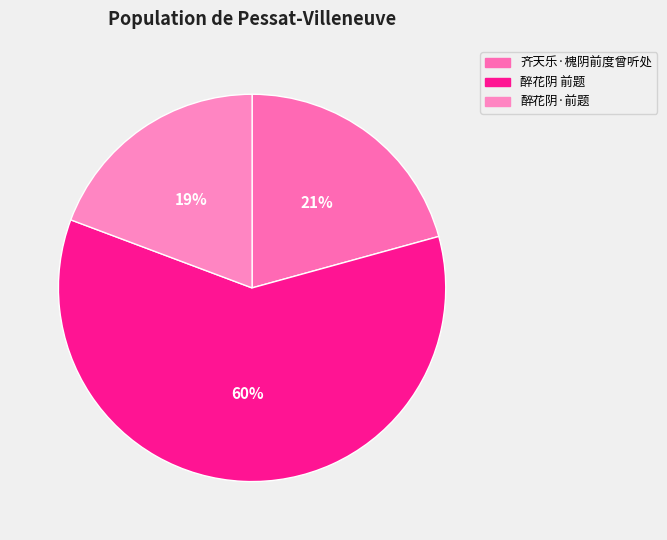

Count the number of slices in the pie.

3